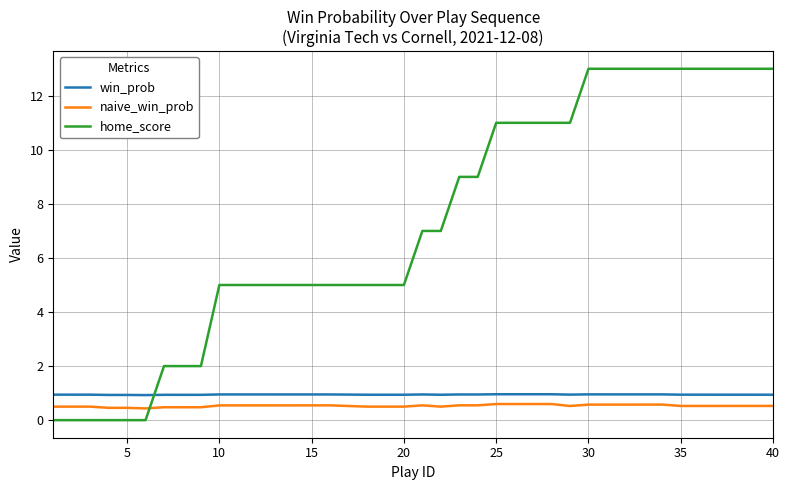

Which series has the widest spread of values?

home_score